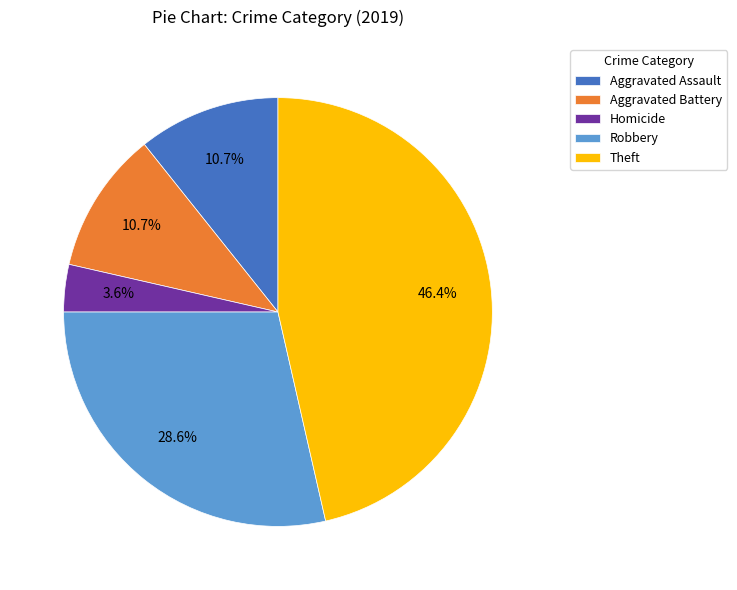

To the nearest percent, what is the average slice percentage?

20%